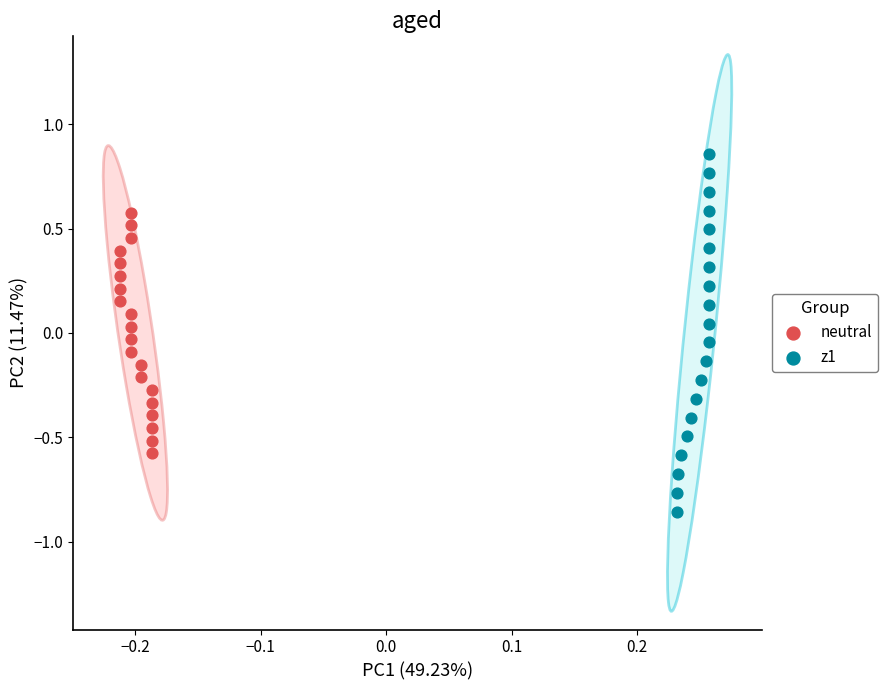

Which series contains the lowest Y value?

z1